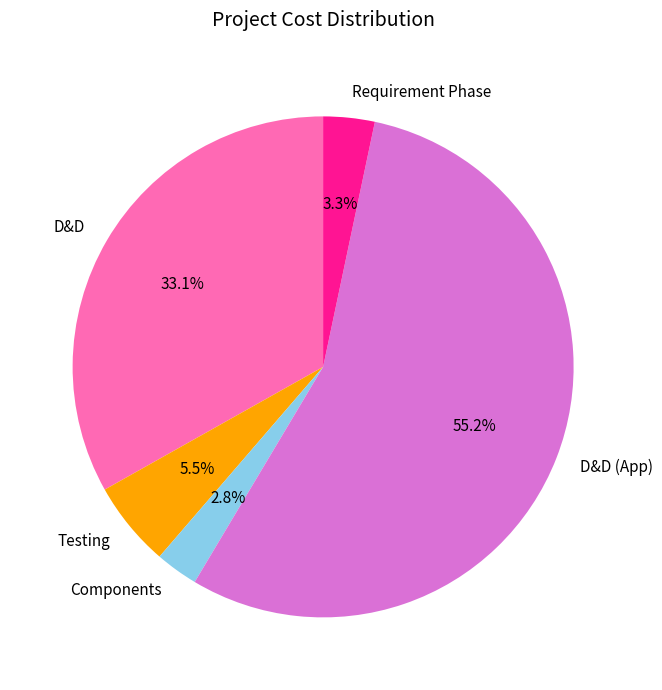

To the nearest percent, what is the combined percentage of D&D (App) and Components?

58%